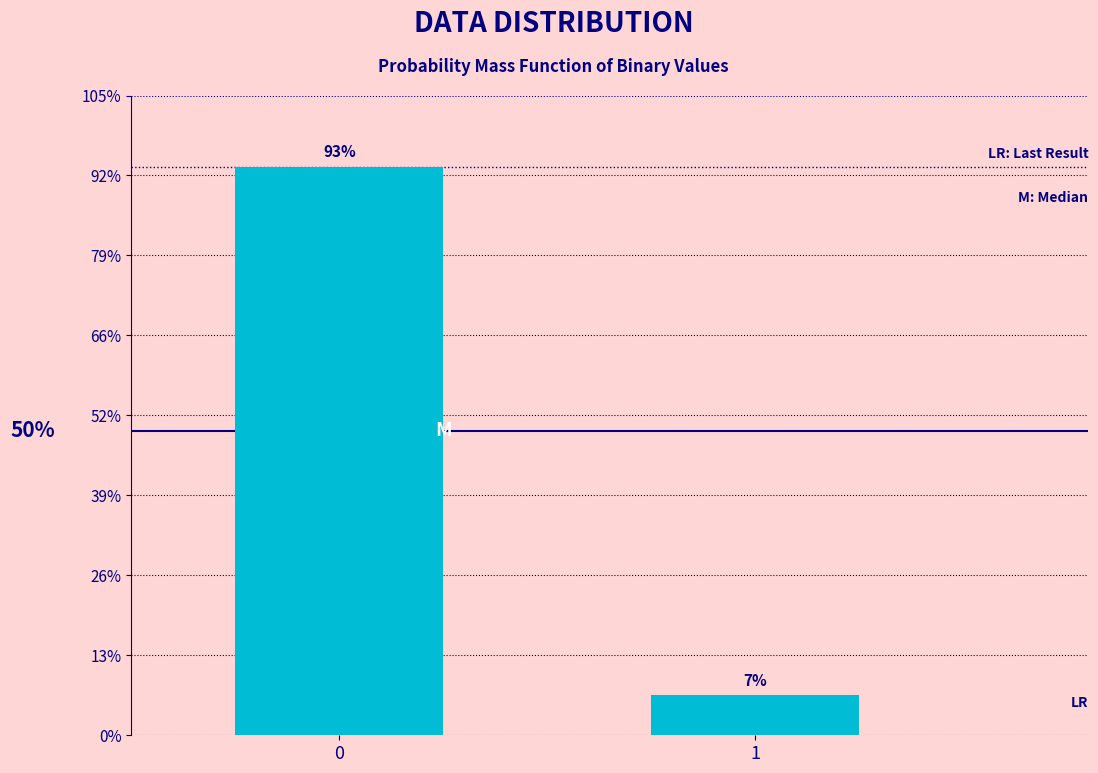

Are the bars horizontal?

No